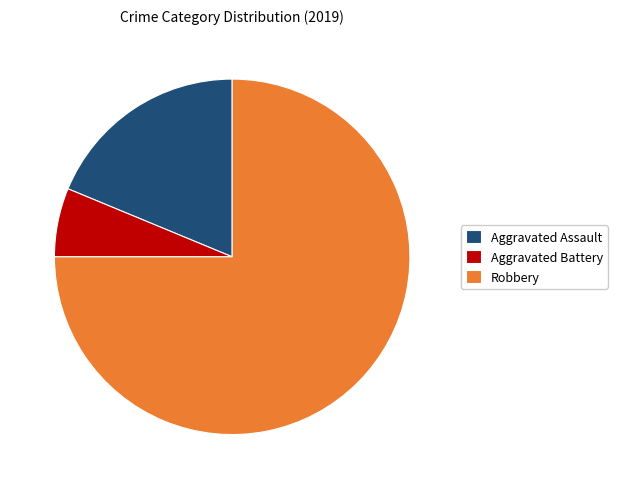

How many slices are in this pie chart?

3